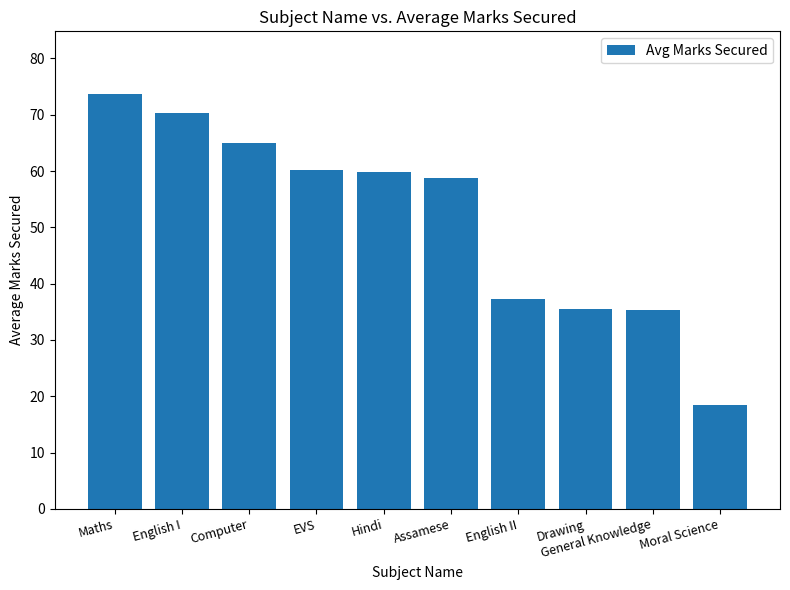

What is the ratio of the value at General Knowledge to the value at Hindi?

0.6